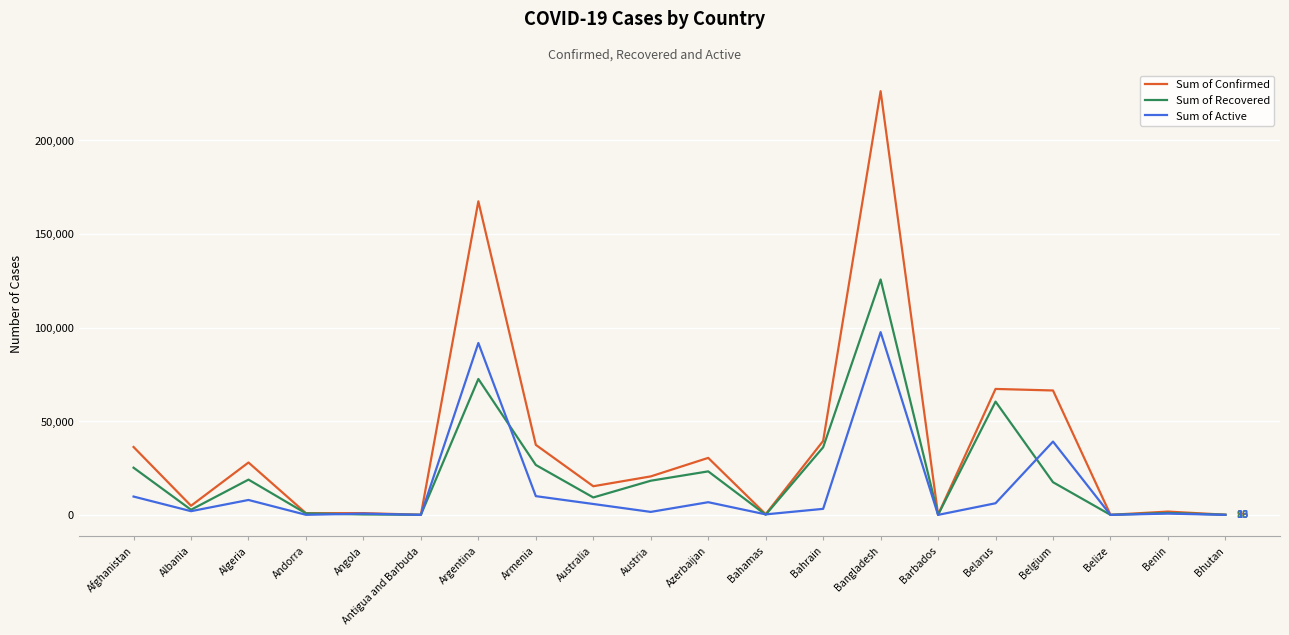

At which label is Sum of Confirmed closest to 113136?

Belarus